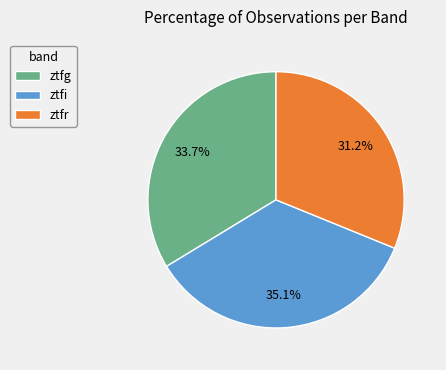

What is the ratio of the value at ztfr to the value at ztfi?

0.9